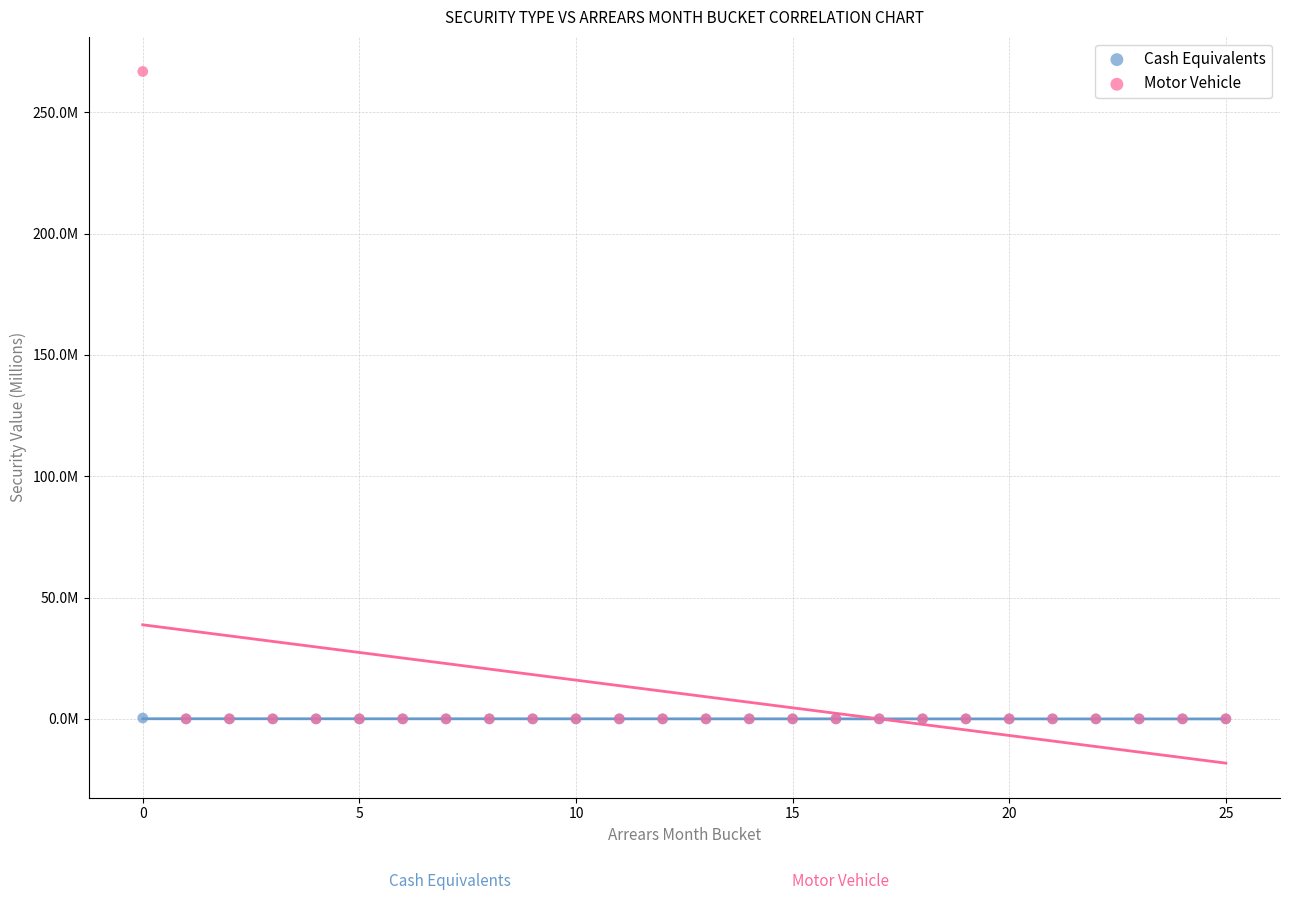

Which series has the widest spread of Y values?

Motor Vehicle